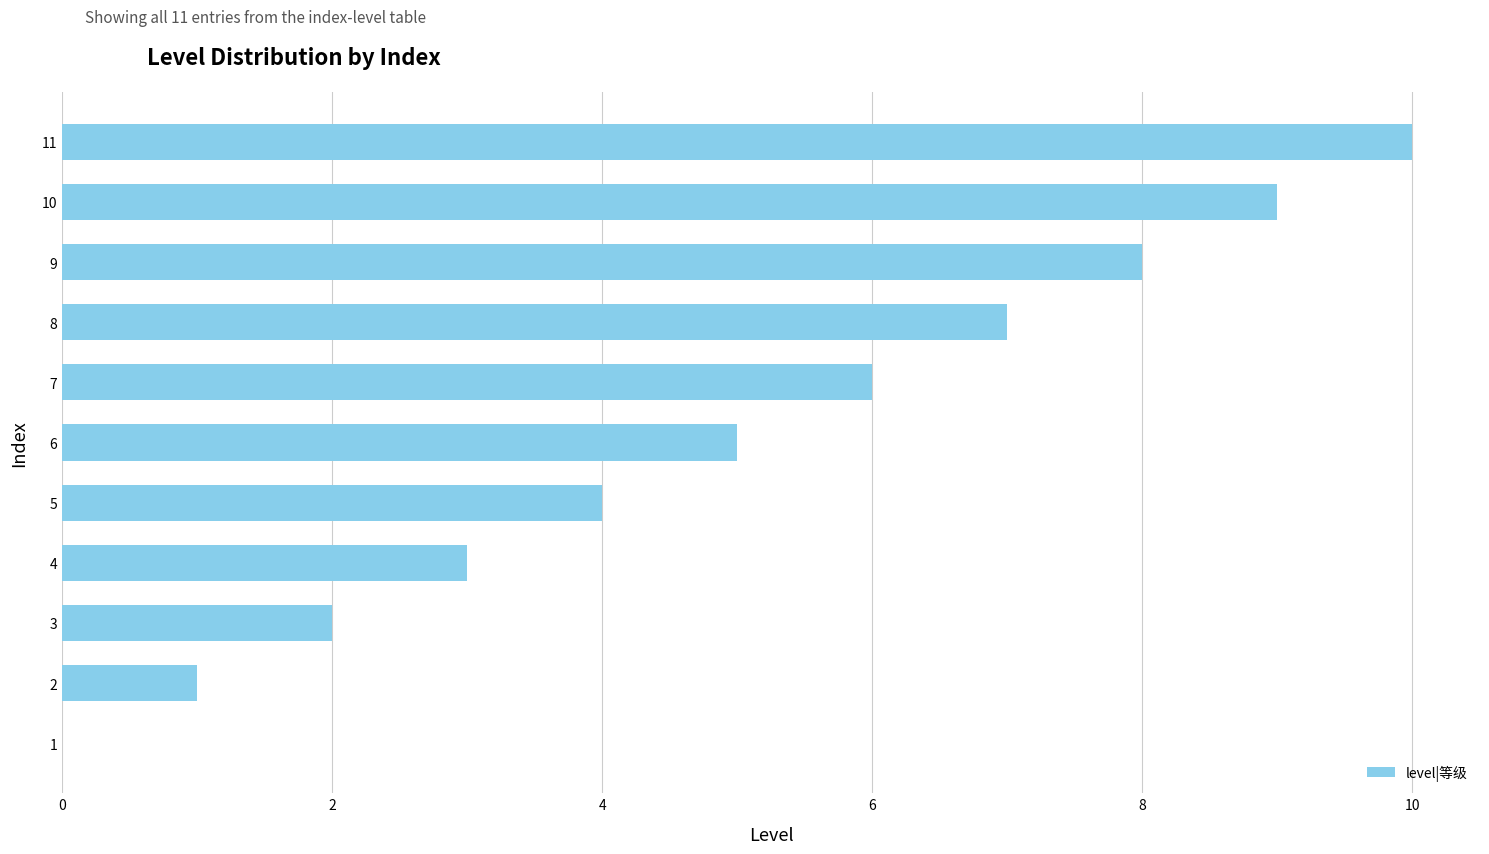

What is the change in value from 3 to 4?

+1